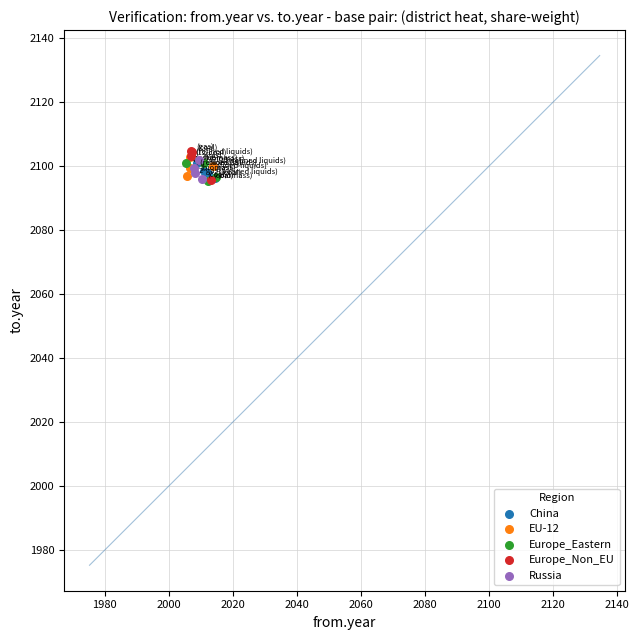

What are all the series names shown in the legend?

China, EU-12, Europe_Eastern, Europe_Non_EU, Russia